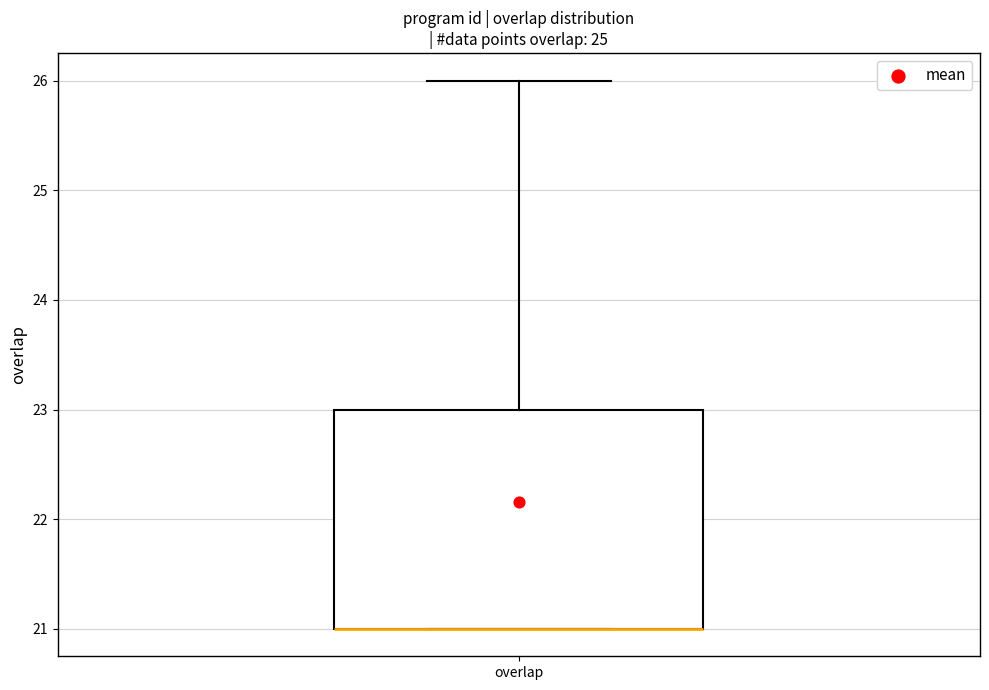

Transcribe this box plot: give where the median line is, the range the box spans, and where the two whiskers end, as read against the y-axis. The values are not printed on the chart, so give them approximately, as read against the axis.

median 21 (drawn on the box's lower edge), box 21 to 23, whiskers 21 to 26